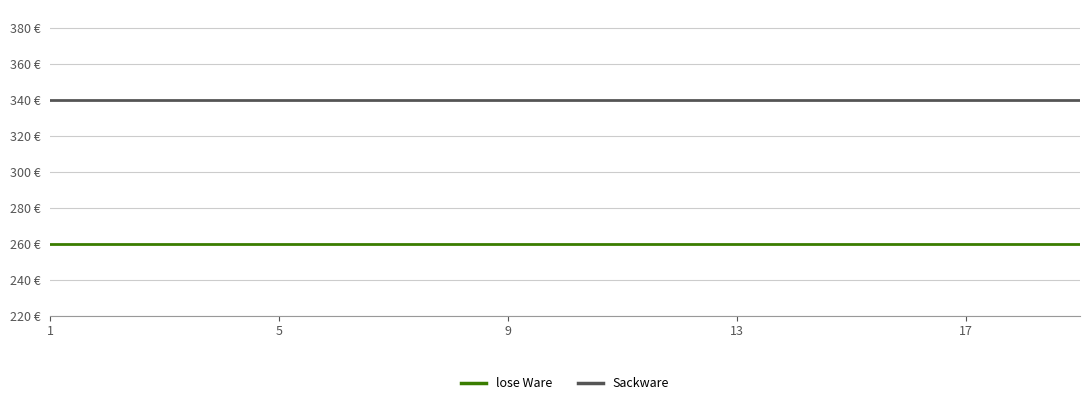

True or false: lose Ware and Sackware cross at least once.

False